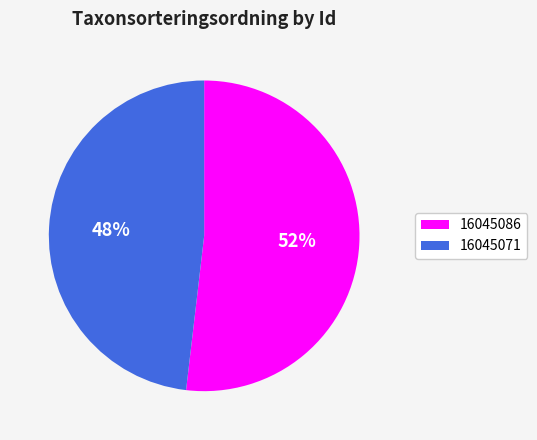

Which category accounts for the majority?

16045086